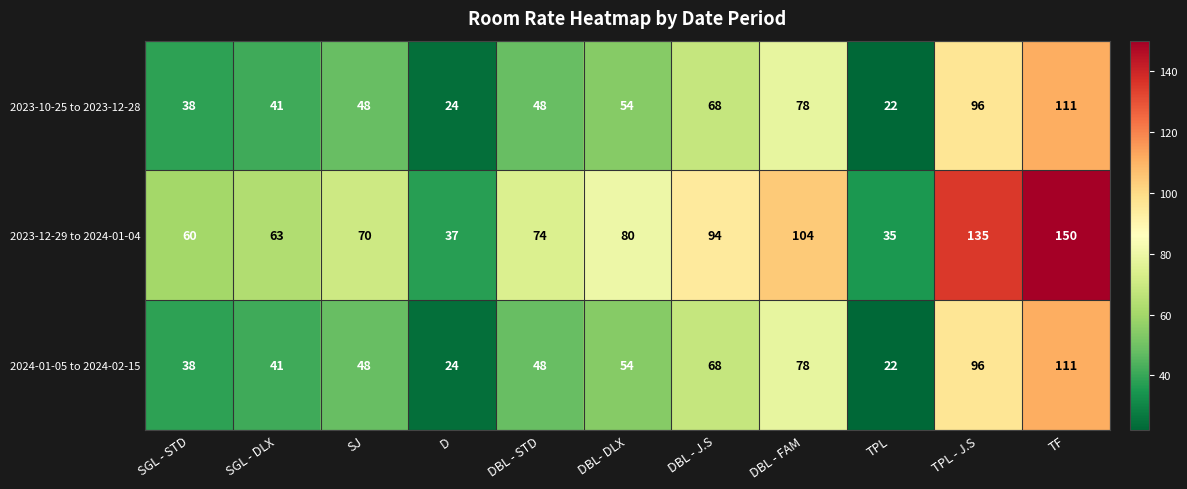

What is the average value of the 2024-01-05 to 2024-02-15 series?

57